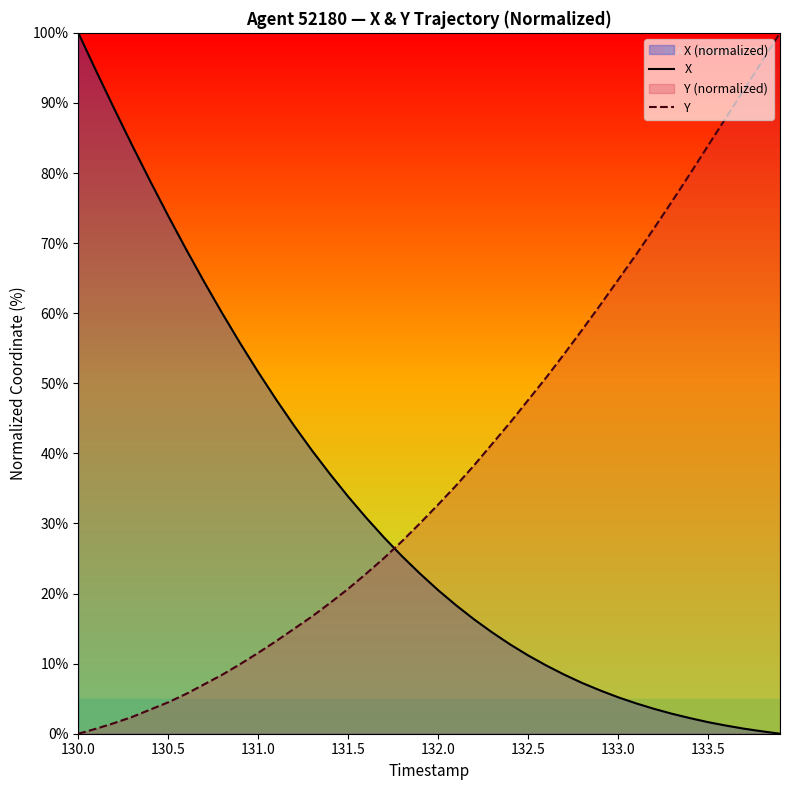

List the series in order of their peak value, lowest first.

X, Y